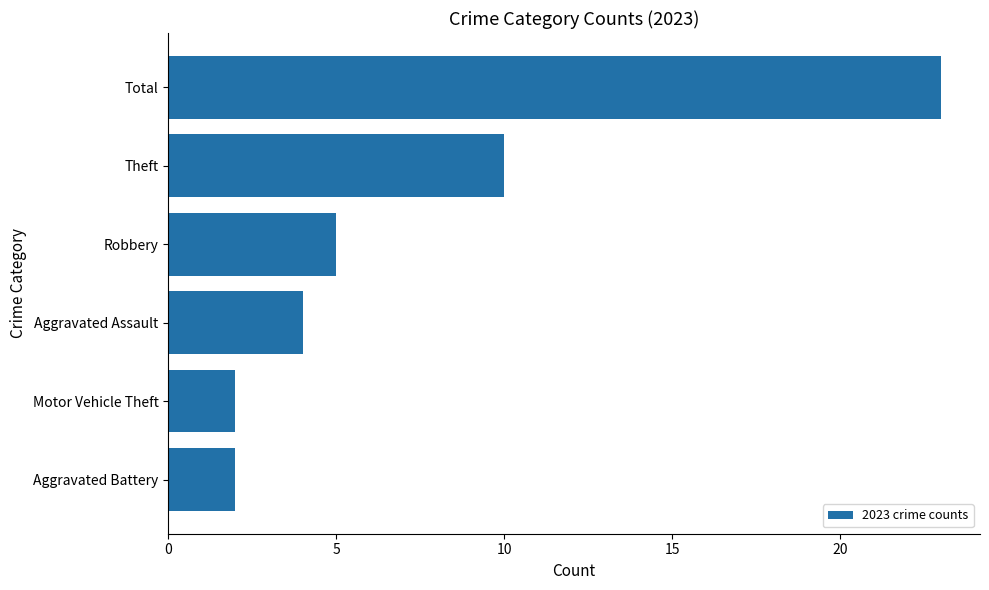

What is the difference between the second highest and second lowest values?

8